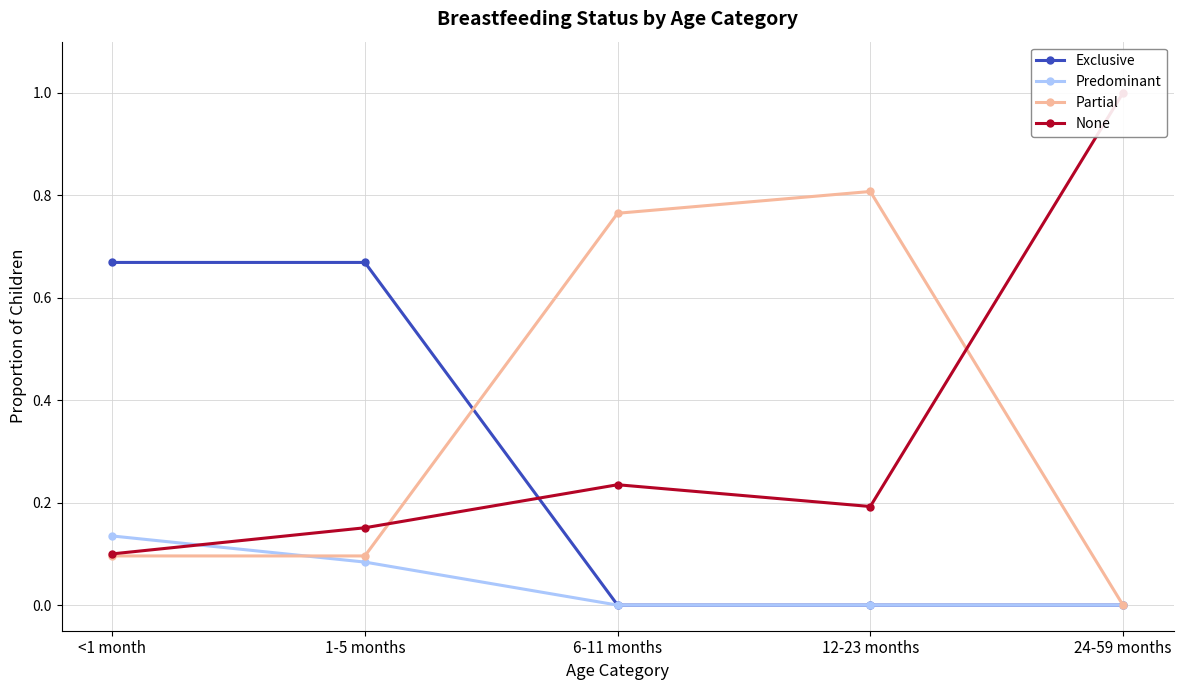

Which label corresponds to the largest value in the chart?

24-59 months